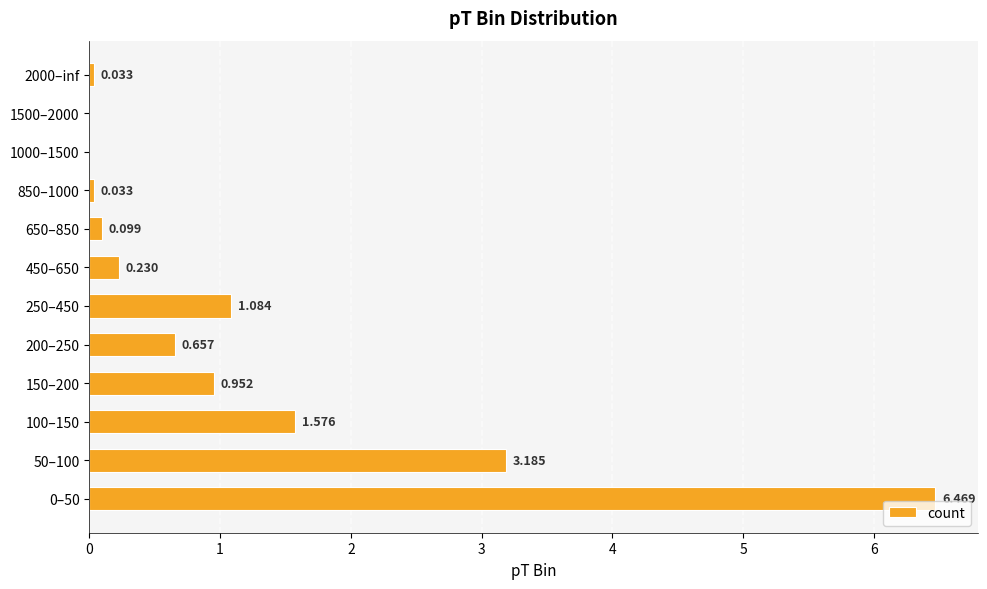

At which label is the value closest to 3?

50–100